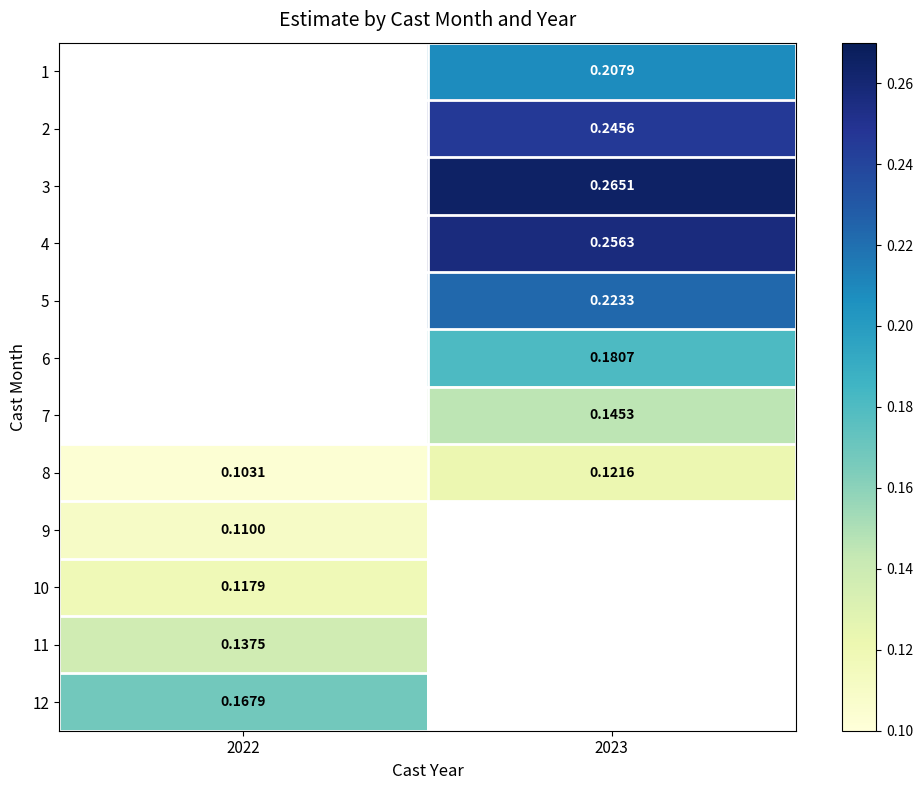

What is the difference between the highest and lowest values at 2023?

0.1